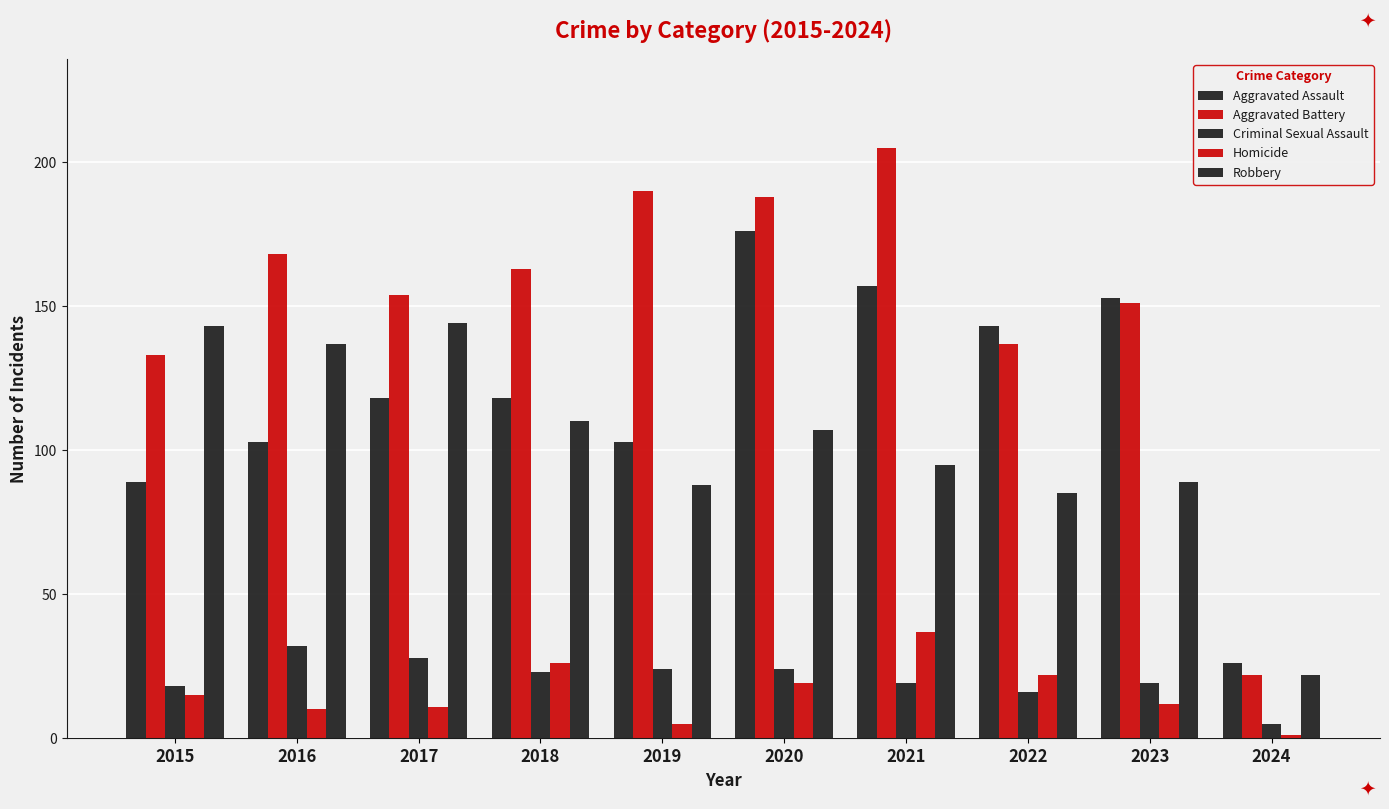

At which label is Aggravated Assault closest to 101?

2016